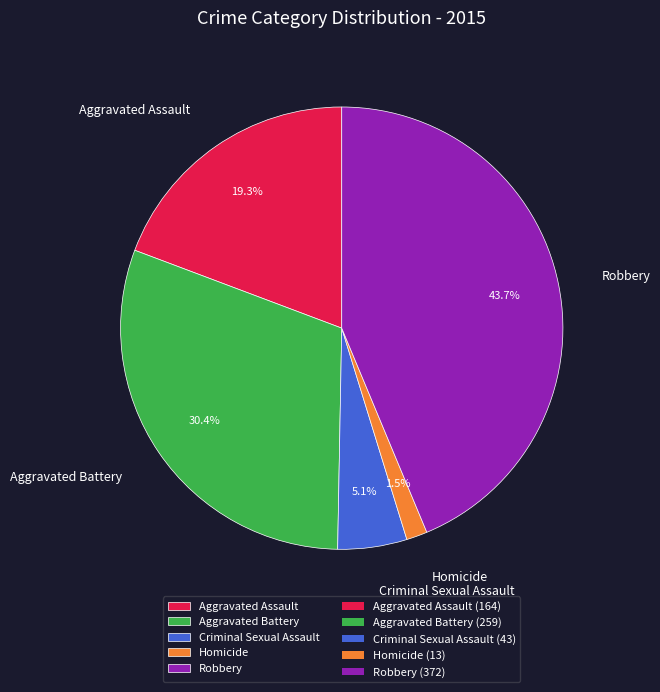

What is the smallest slice in the pie chart?

Homicide